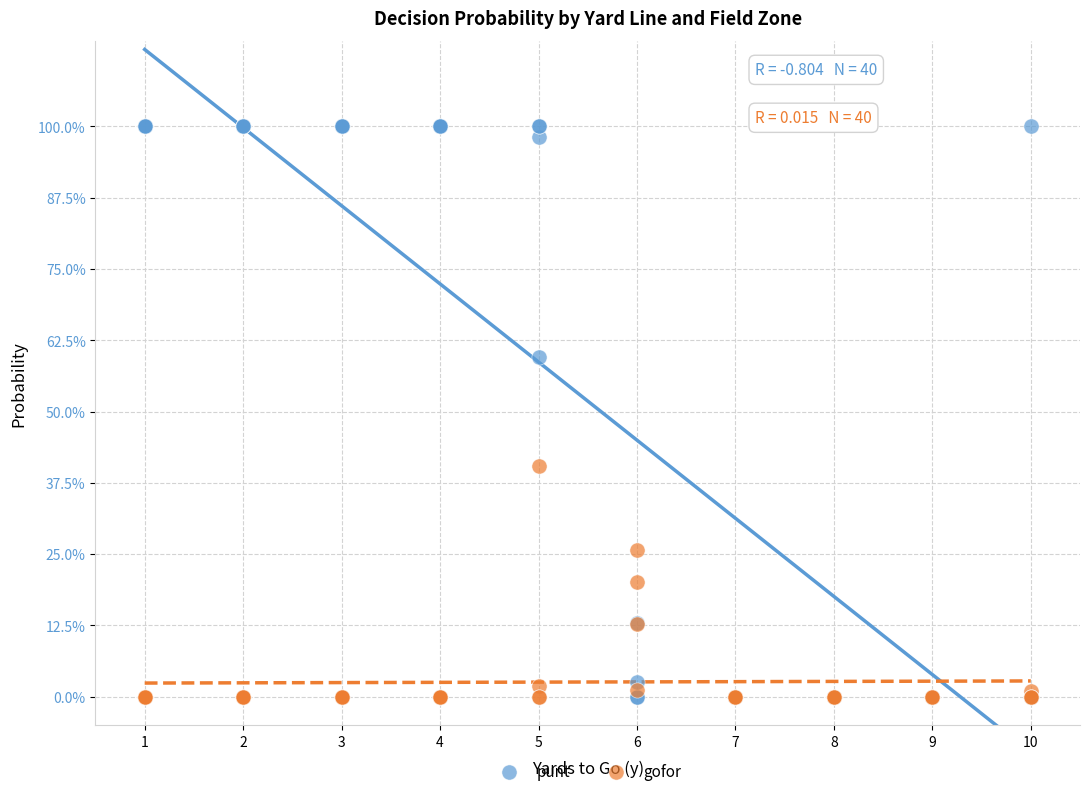

Which series reaches the maximum Y coordinate?

punt